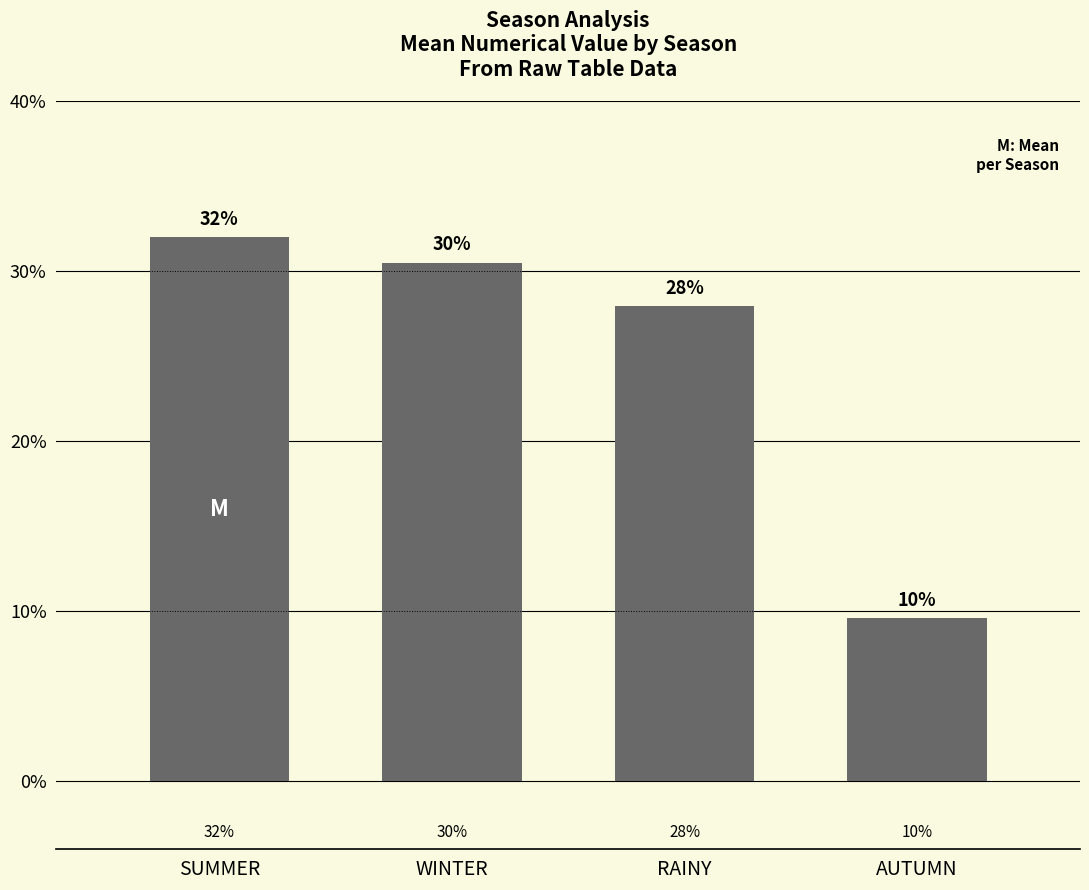

Where does the data first go above 30?

SUMMER